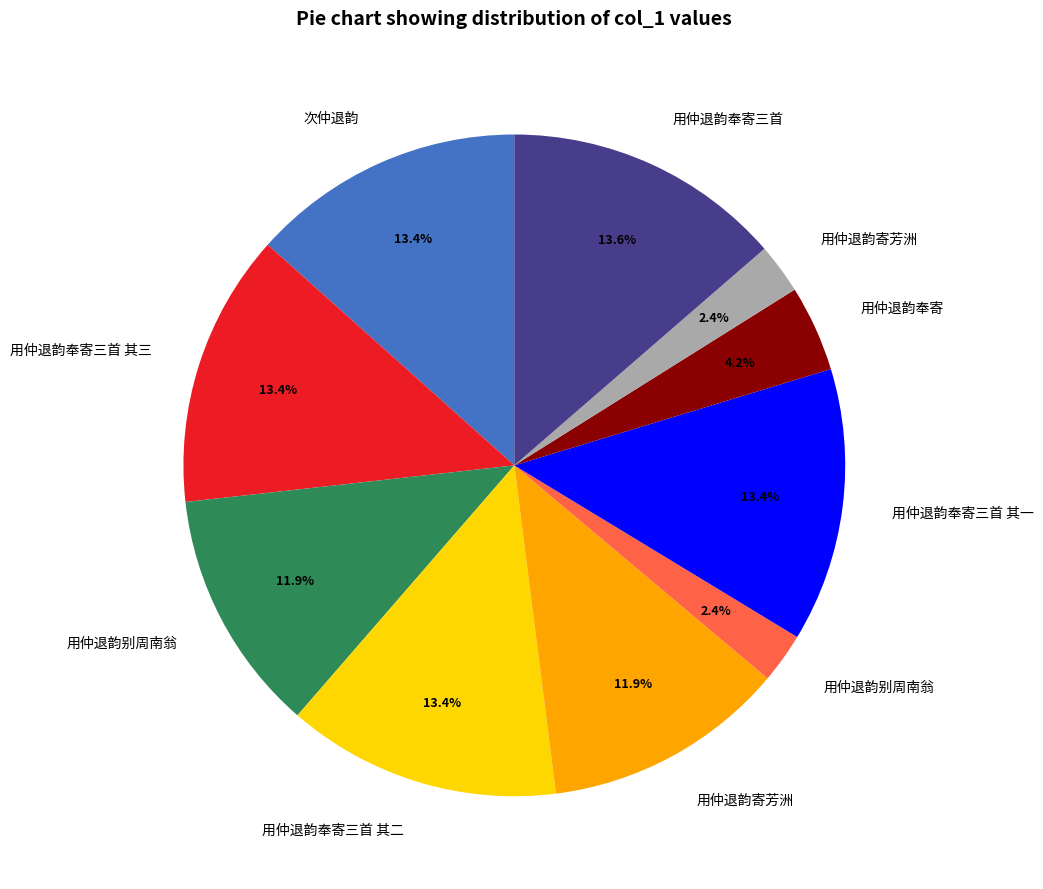

Is there any slice that represents more than half of the pie?

No